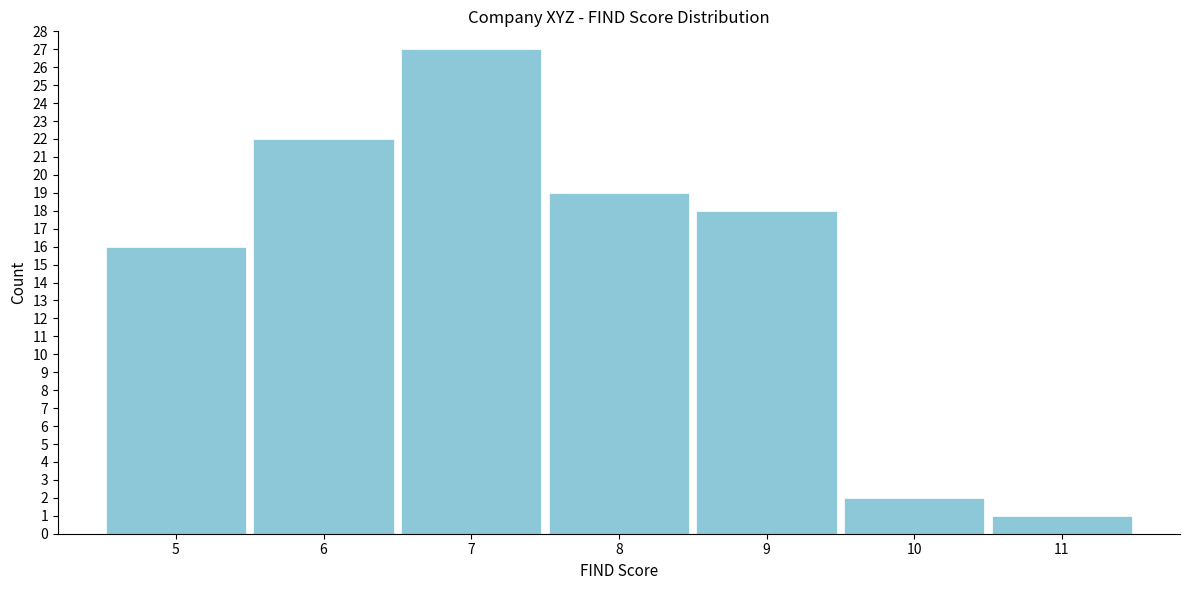

Reading left to right, list all the values displayed in this chart.

5=16	6=22	7=27	8=19	9=18	10=2	11=1